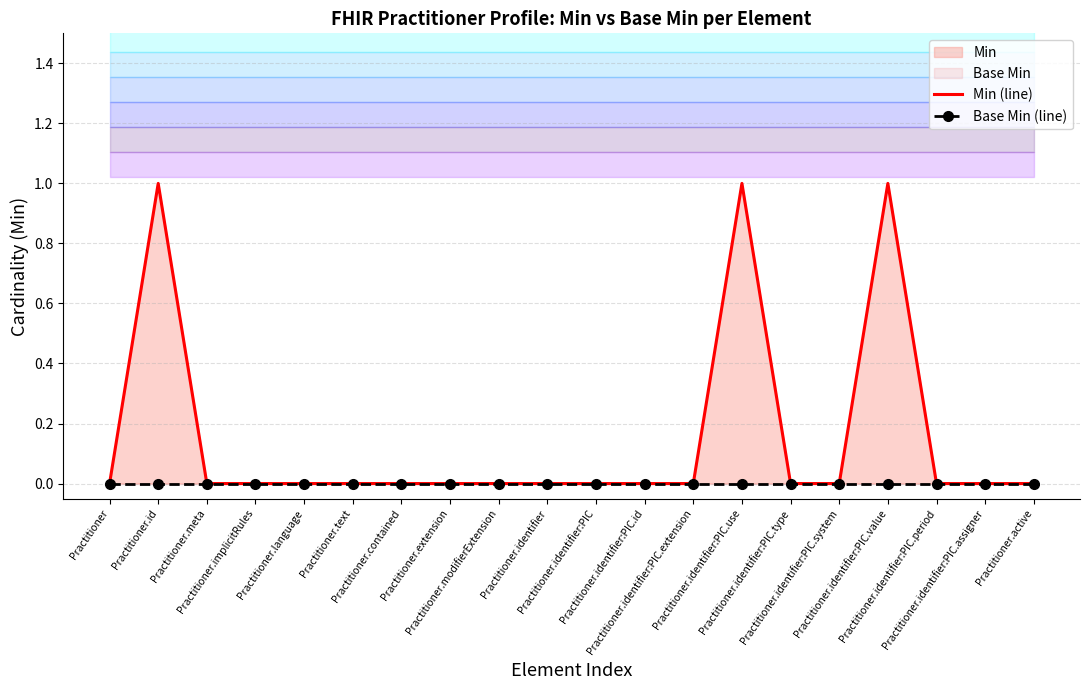

The Base Min (line) series shows 0 at Practitioner.contained. True or false?

True